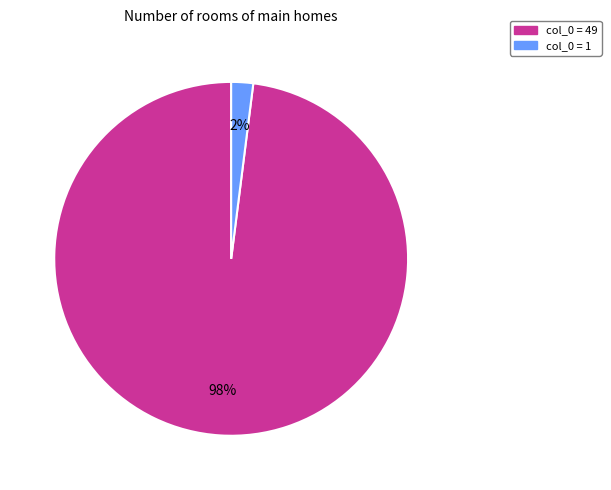

To the nearest percent, what portion does col_0 = 49 represent?

98%